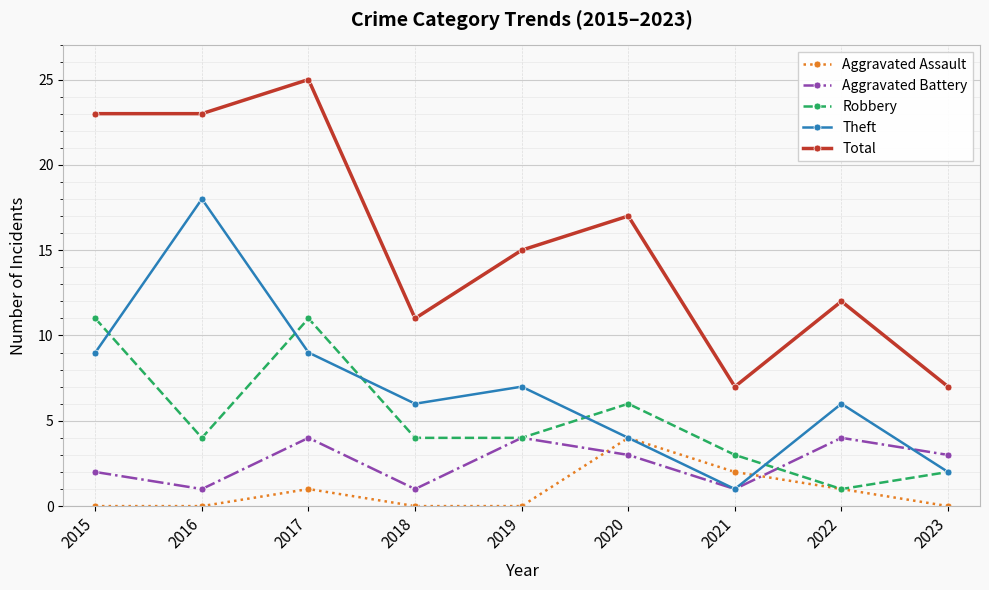

What is the sum of all Robbery values?

46